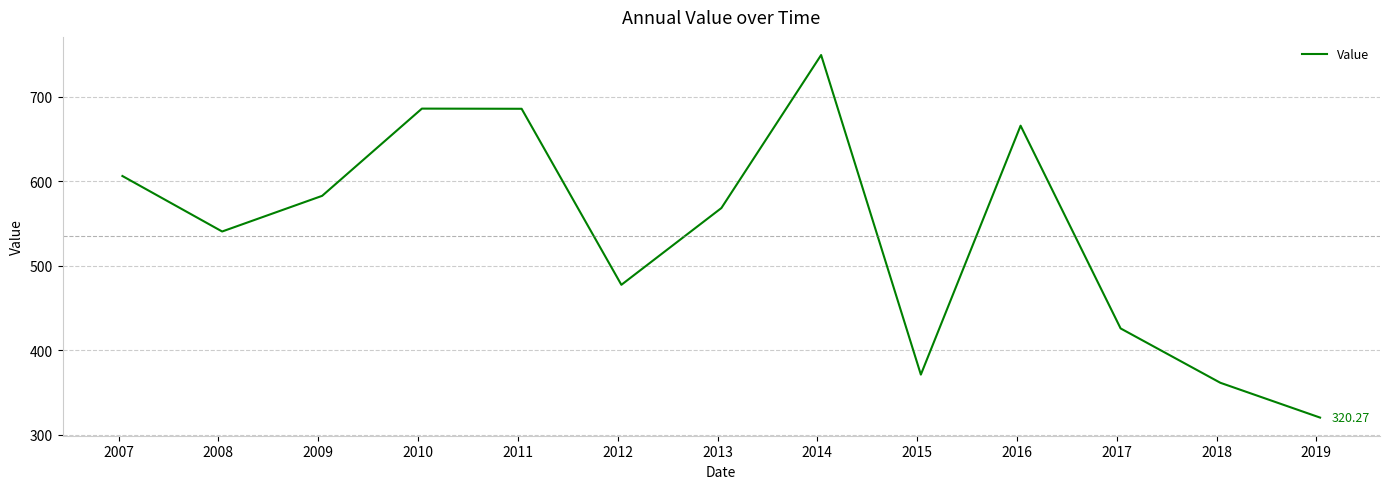

What is the value of the 5th point from the left?

685.5